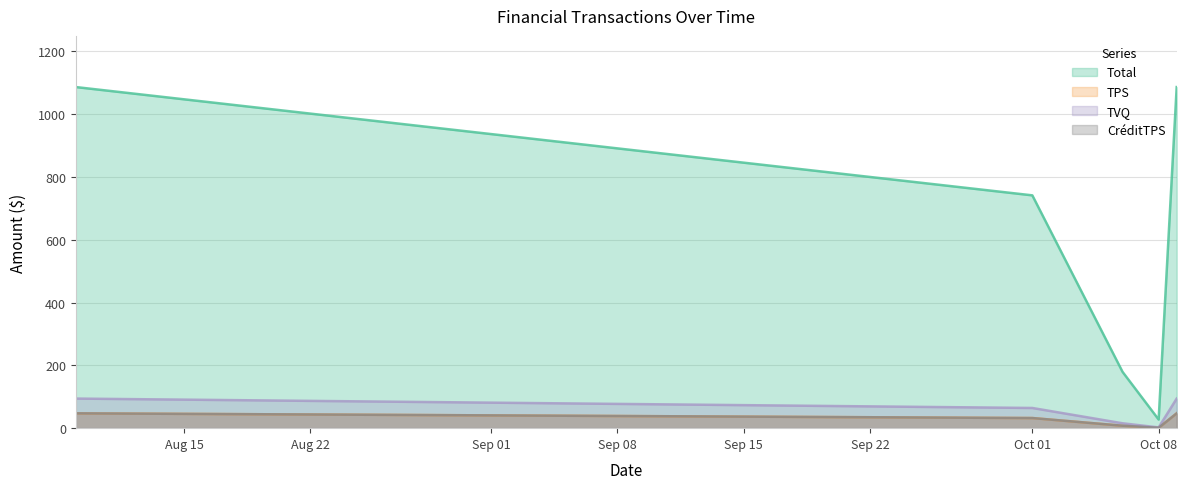

What is the difference between the CréditTPS values at 2024-10-01 and 2024-10-06?

24.4